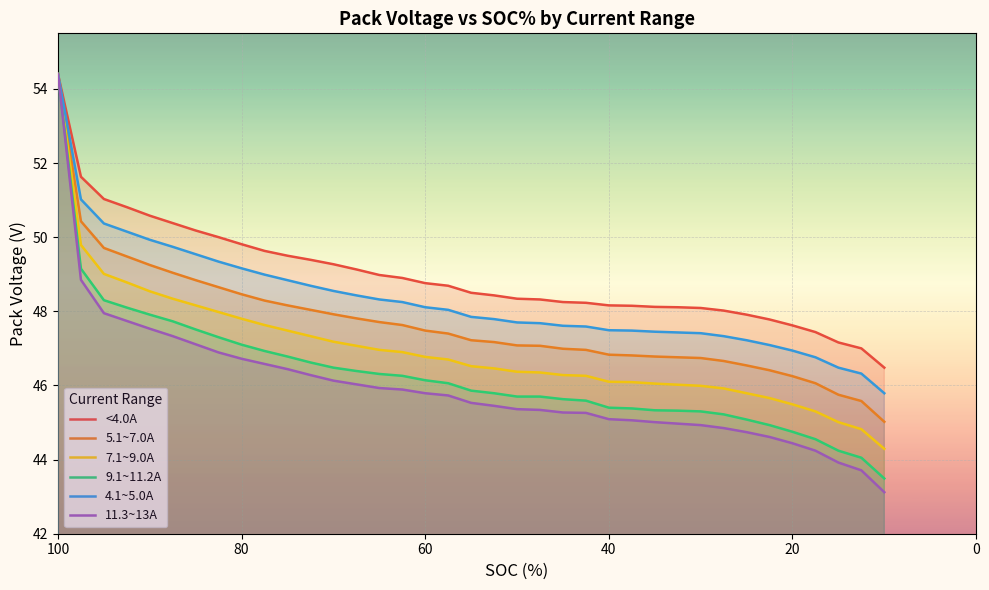

Which series has the largest total across all categories?

<4.0A